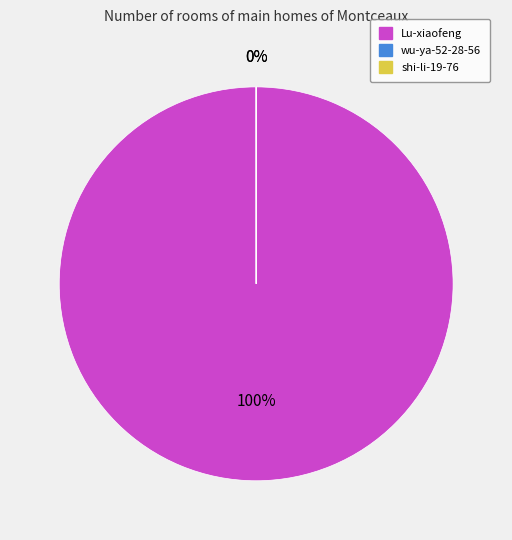

Which category has the smallest portion of the pie?

shi-li-19-76